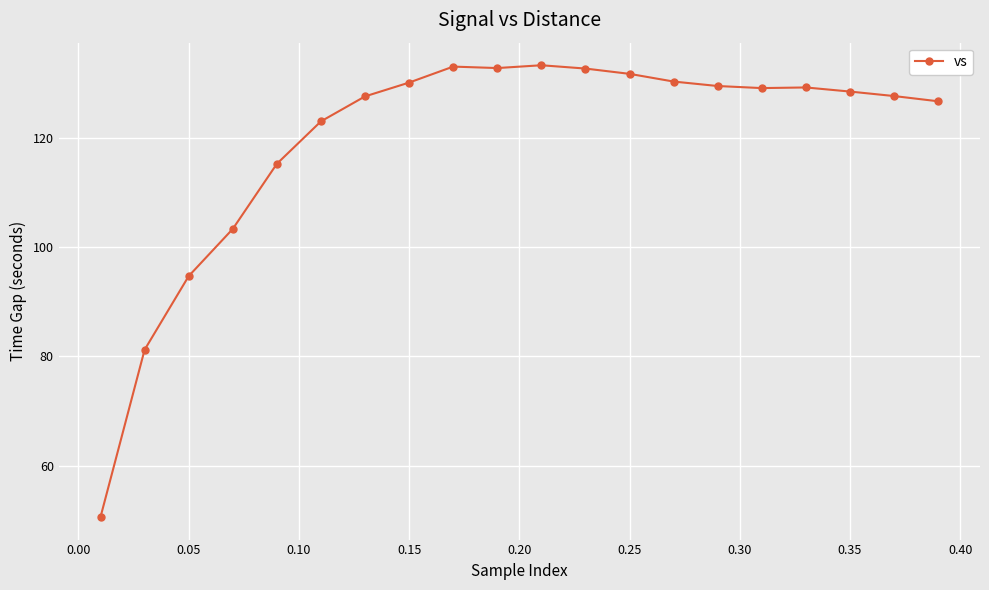

True or false: the data has more than 1 interior local peaks.

True